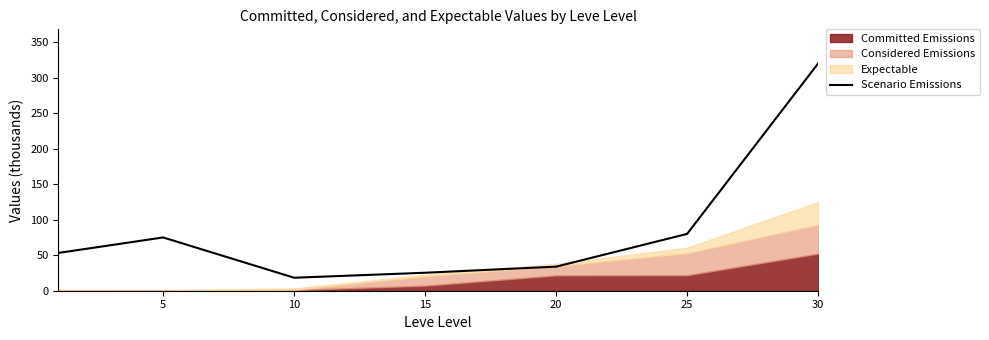

What is the sum of all values?

605.7